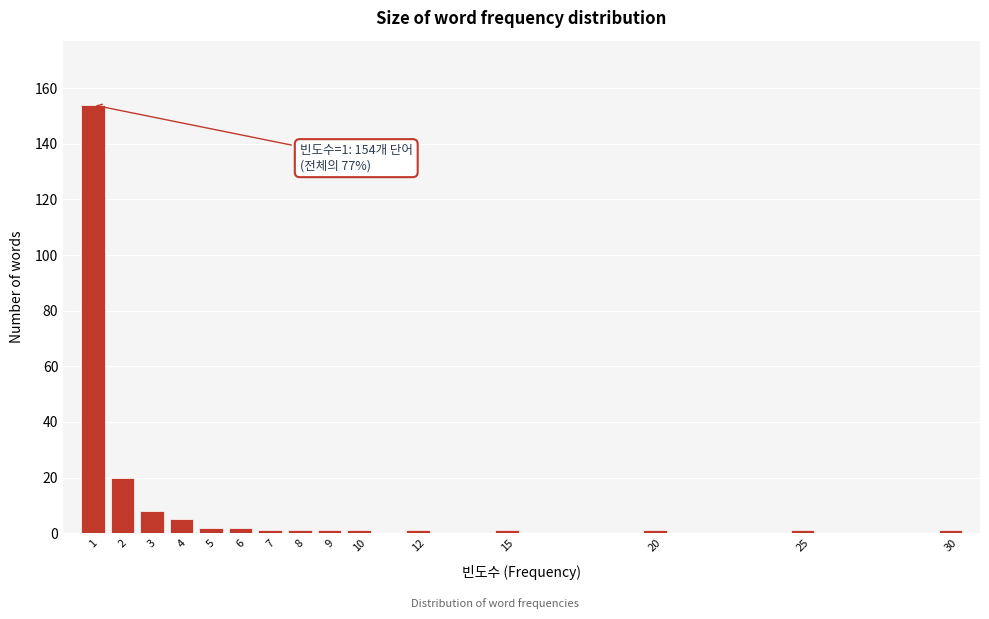

Reading left to right, what are all the values shown in this chart?

1=154	2=20	3=8	4=5	5=2	6=2	7=1	8=1	9=1	10=1	12=1	15=1	20=1	25=1	30=1